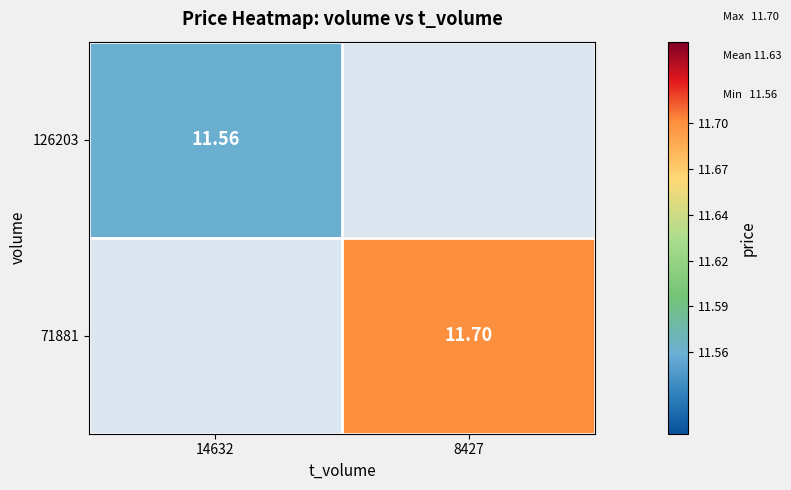

The value of 71881 at 14632 is 0.0. True or false?

True